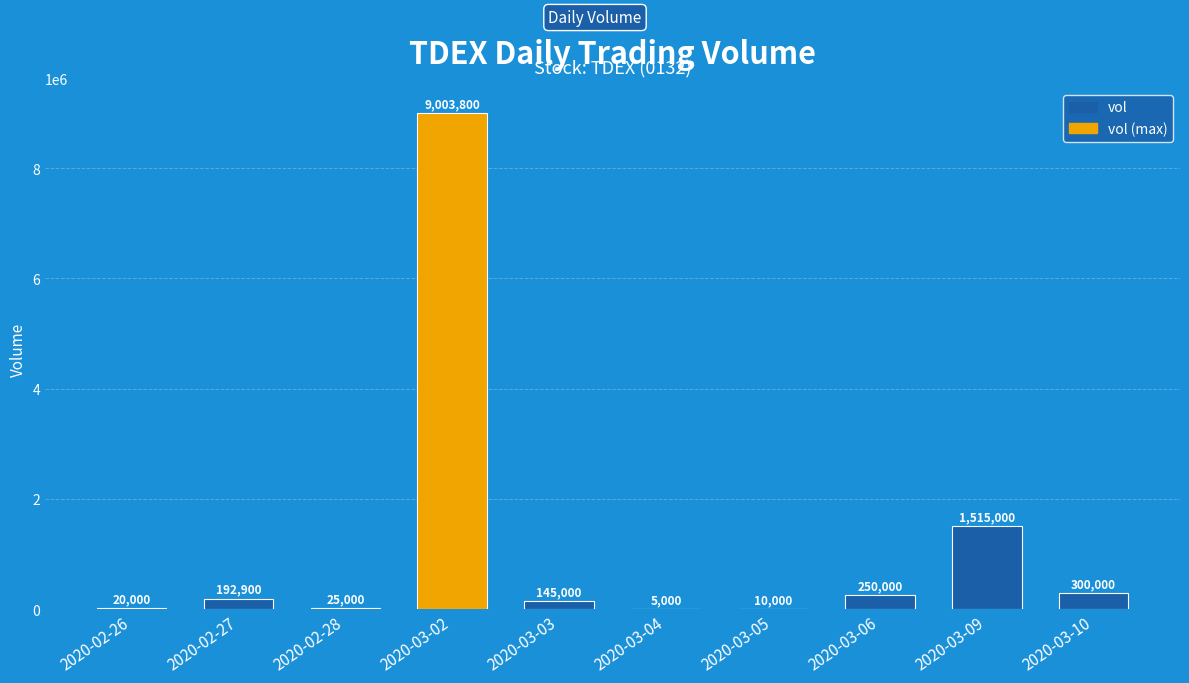

Read the value at 2020-03-03, to the nearest 100.

145000